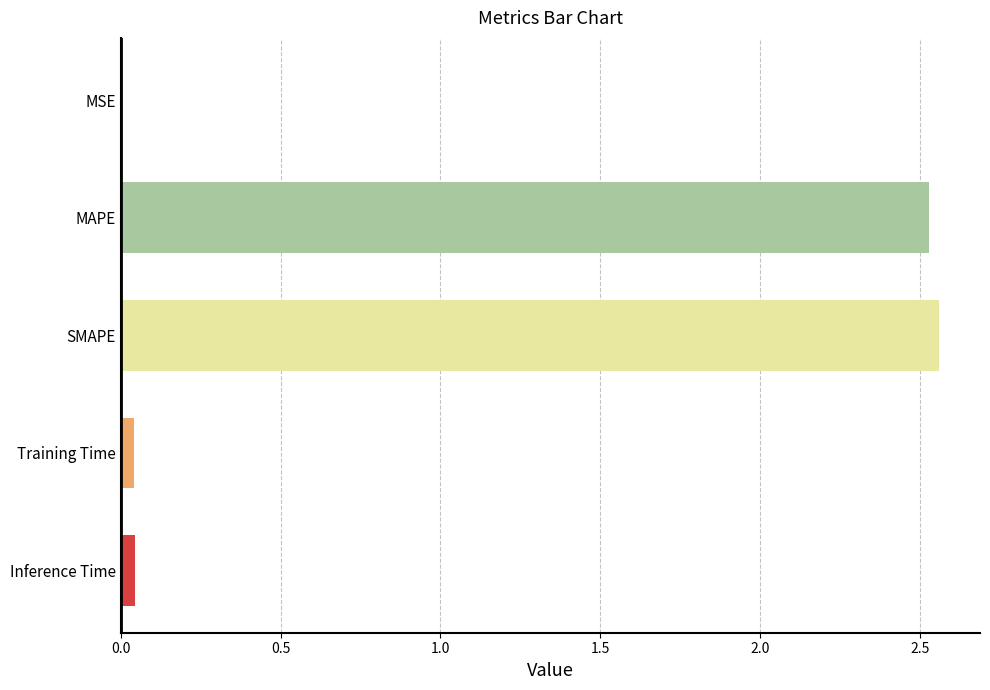

What is the sum of all values?

5.2